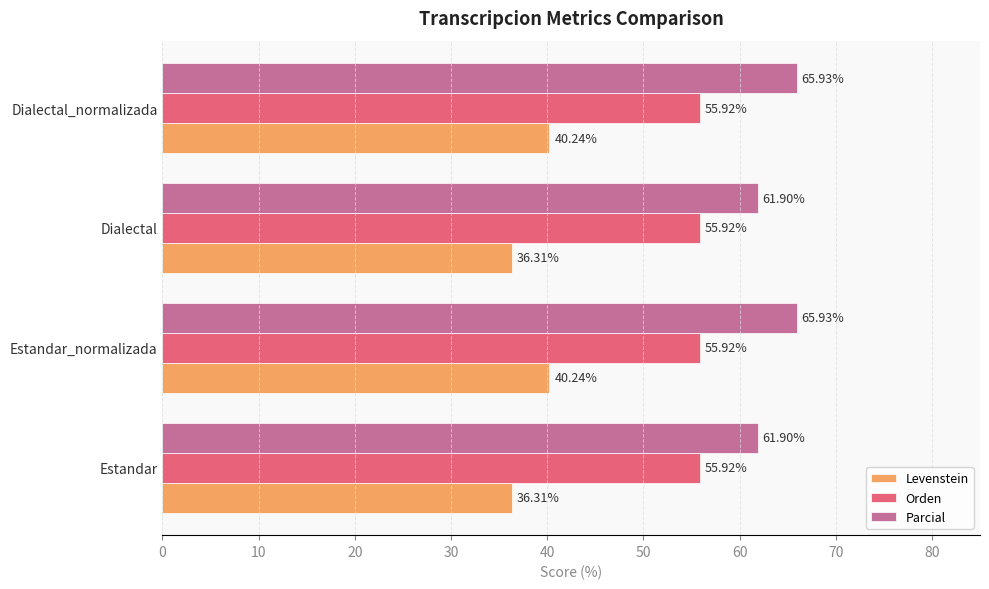

At Dialectal_normalizada, list the series in order from largest to smallest.

Parcial, Orden, Levenstein